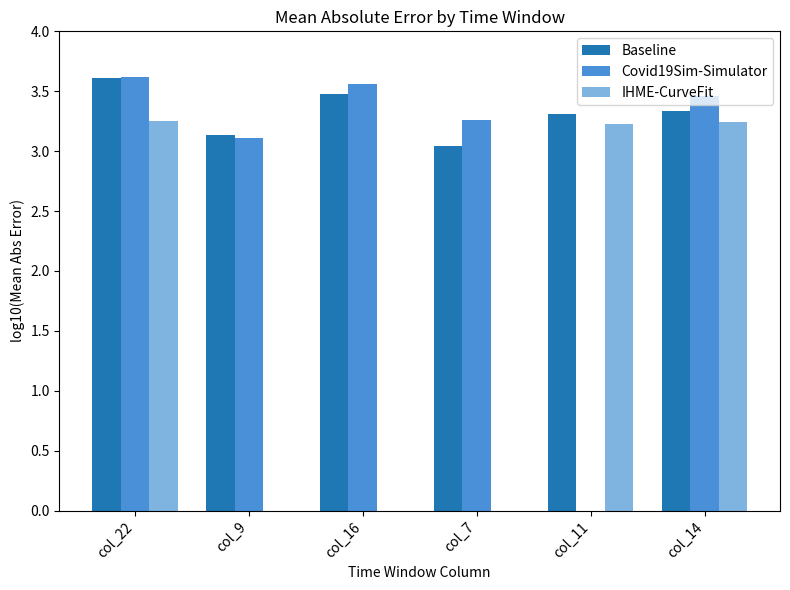

Is it true that Baseline equals 4.7 at col_16?

False